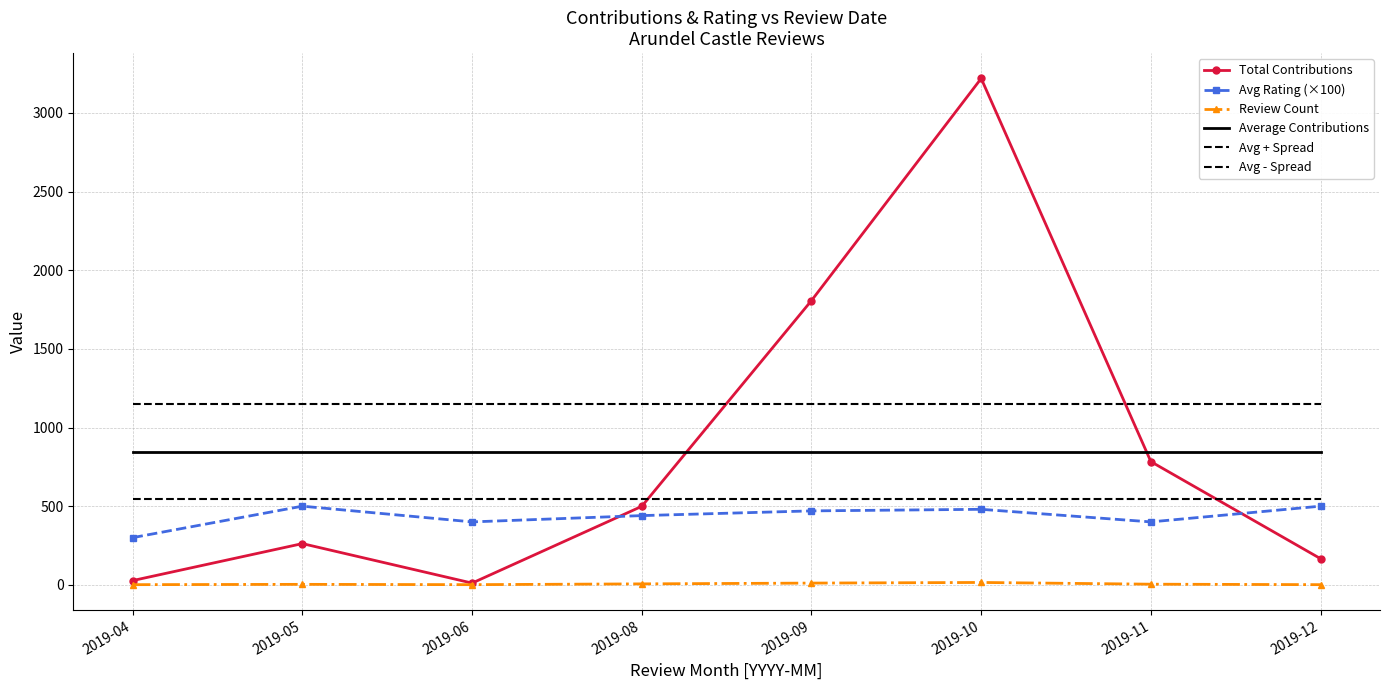

At which label does Average Contributions reach its peak?

2019-04